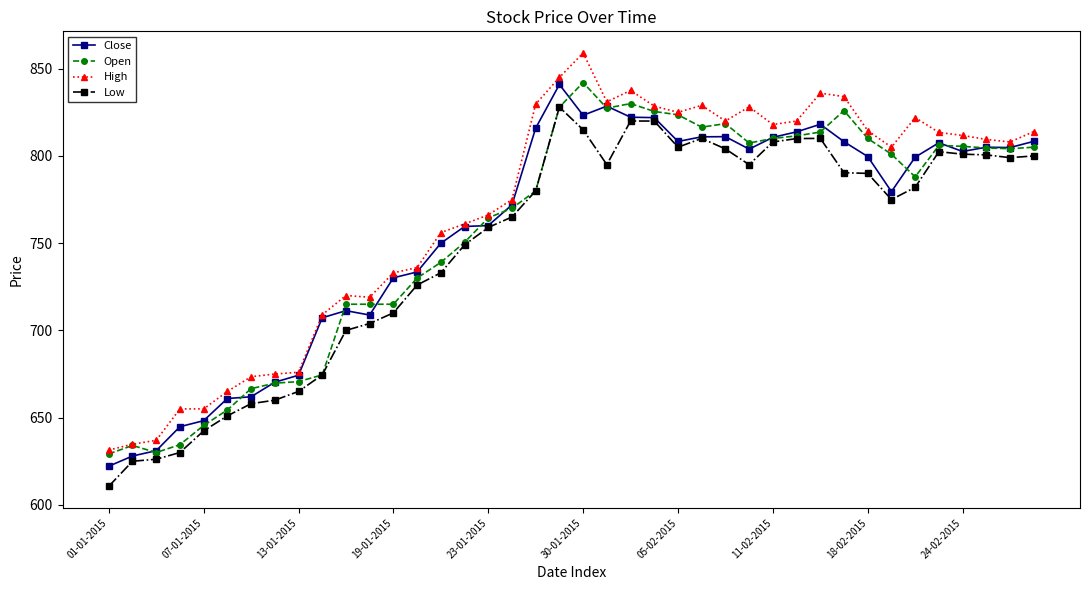

What is the lowest value of the Open series?

629.2